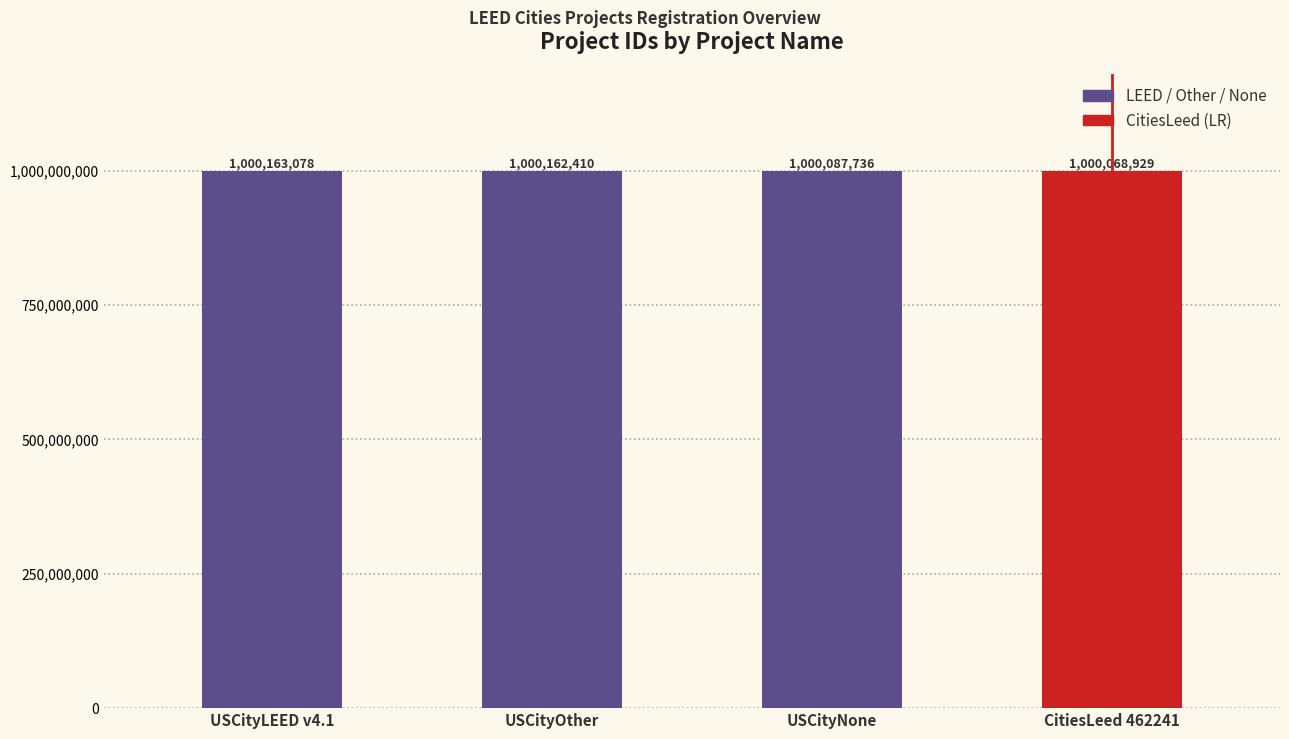

At which category does the chart reach its minimum across all series?

CitiesLeed 462241